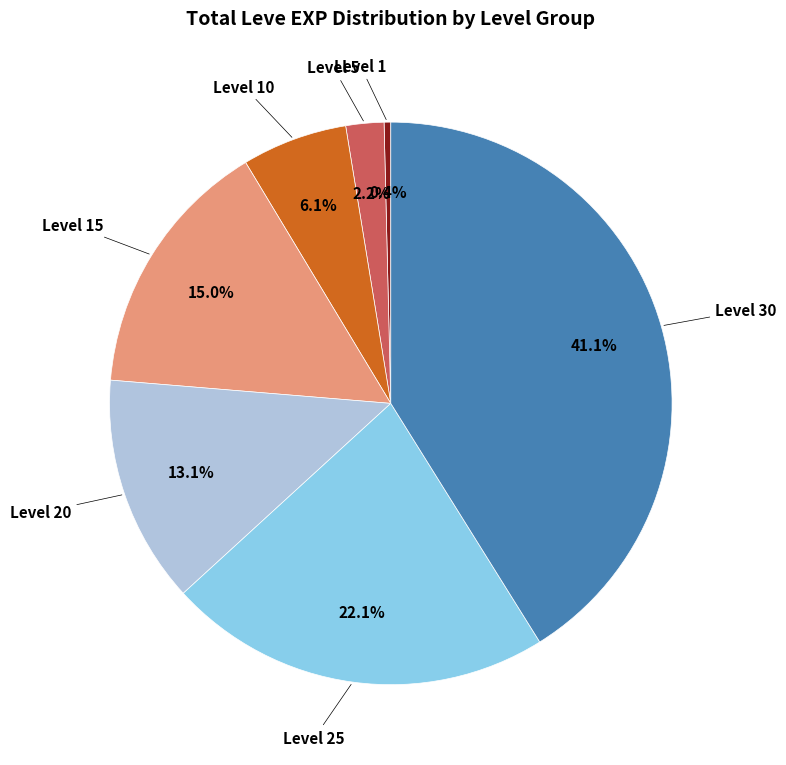

To the nearest percent, what percentage of the pie is Level 30?

41%